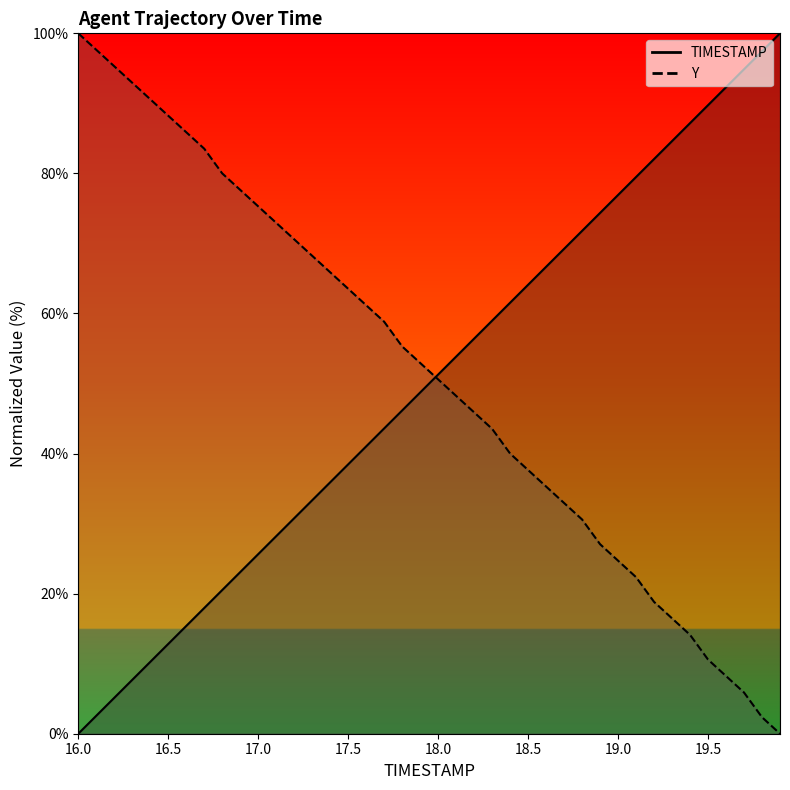

How many values in the TIMESTAMP series exceed 51?

20